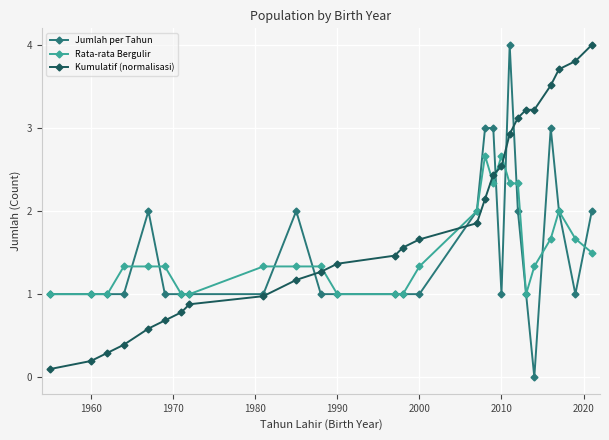

What is the value of the Rata-rata Bergulir point at the 22nd from the left?

1.0